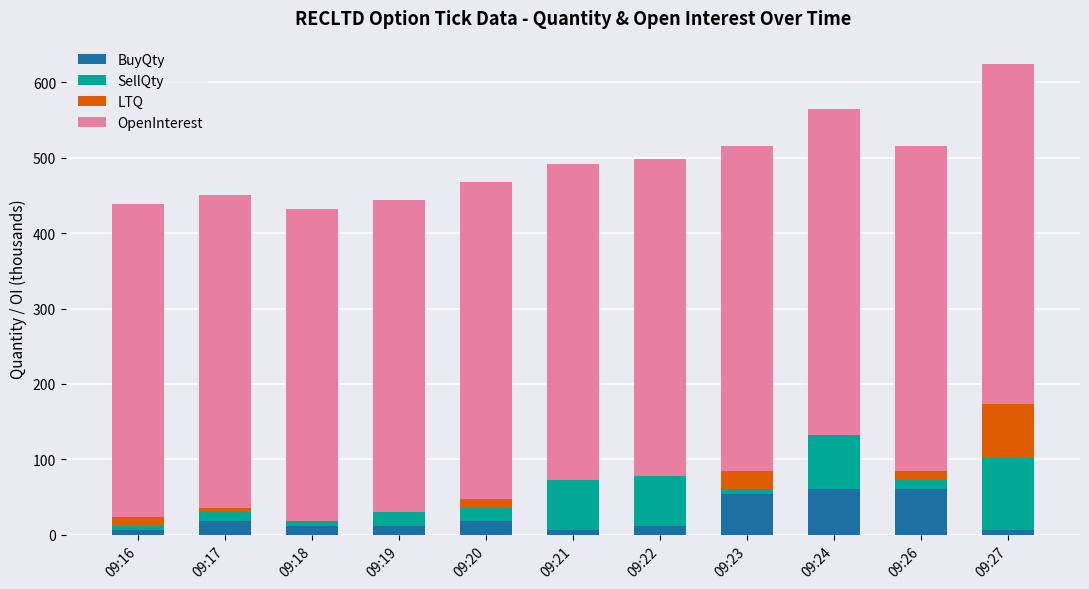

At which category is the sum across all series the highest?

09:27